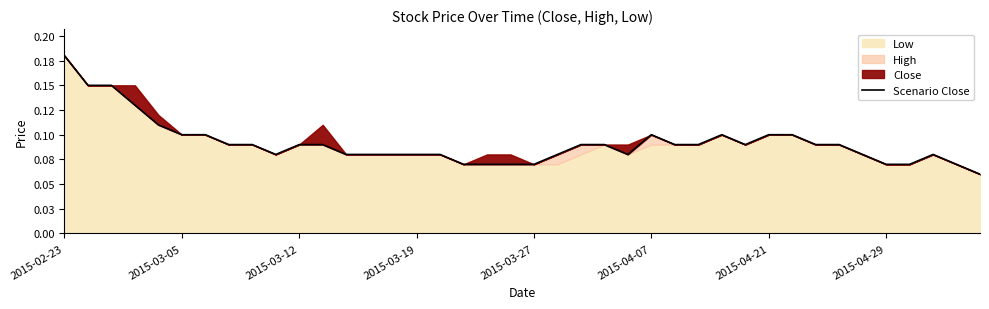

Where is the first local minimum?

9